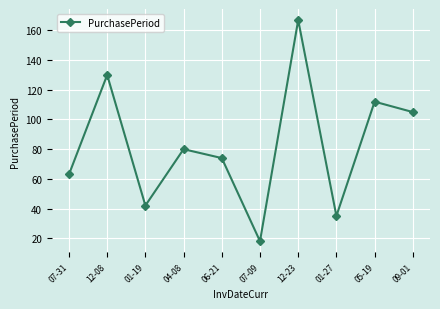

What is the difference between the maximum and minimum values?

149